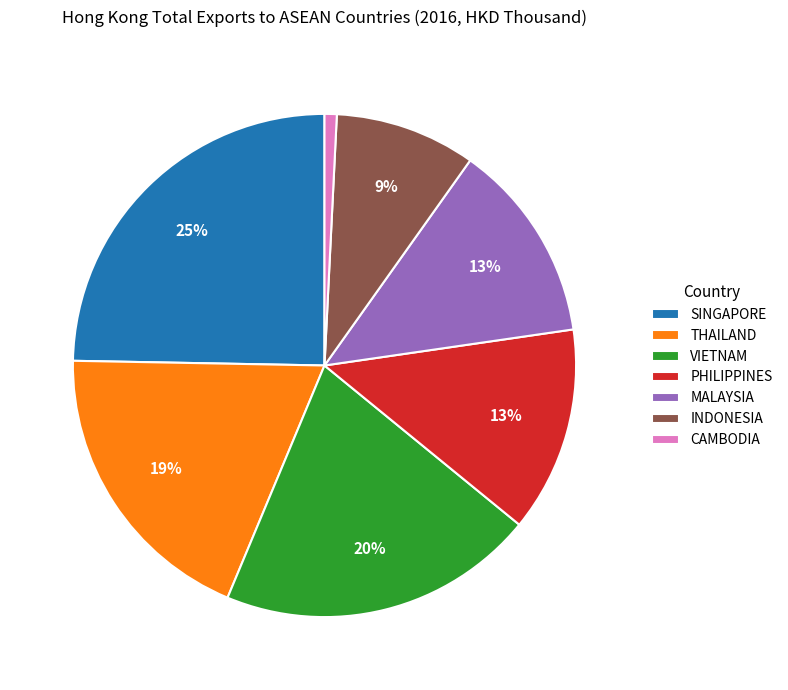

How many slices are in this pie chart?

7